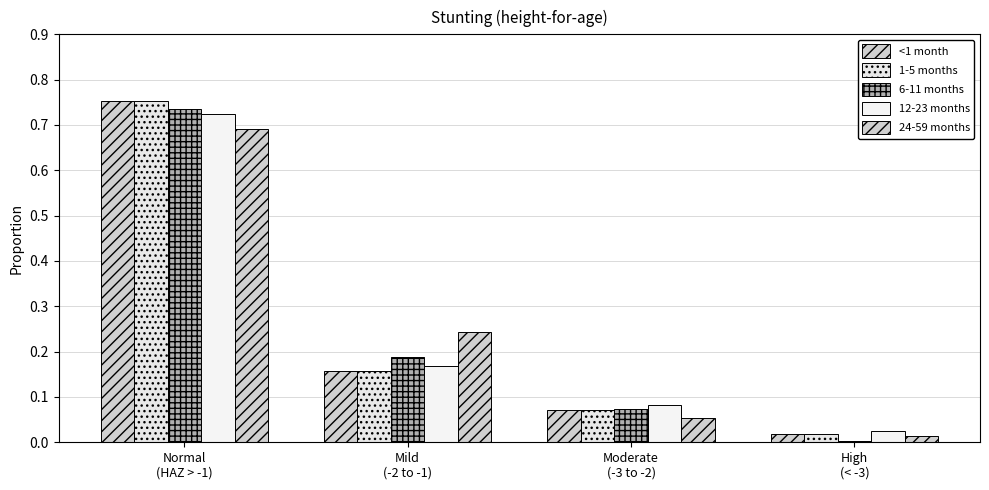

How many bars are there in total?

20